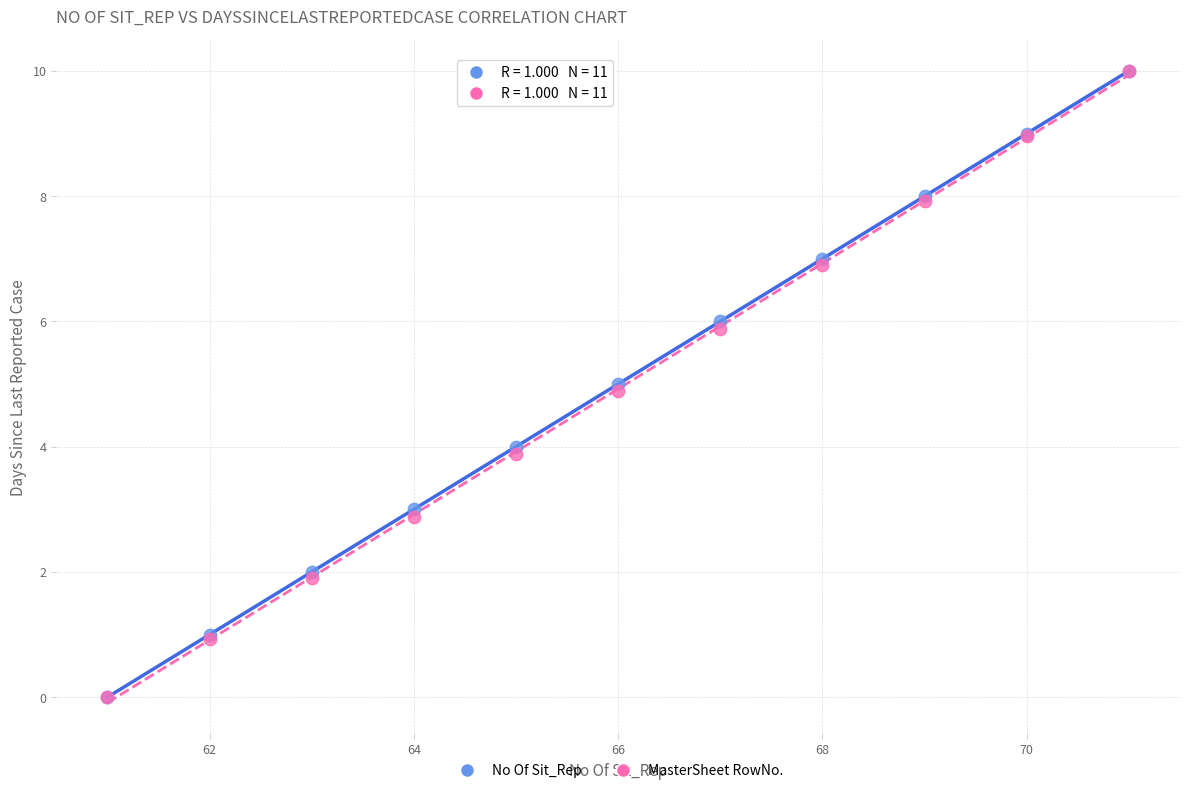

What are all the series names shown in the legend?

No Of Sit_Rep, MasterSheet RowNo.